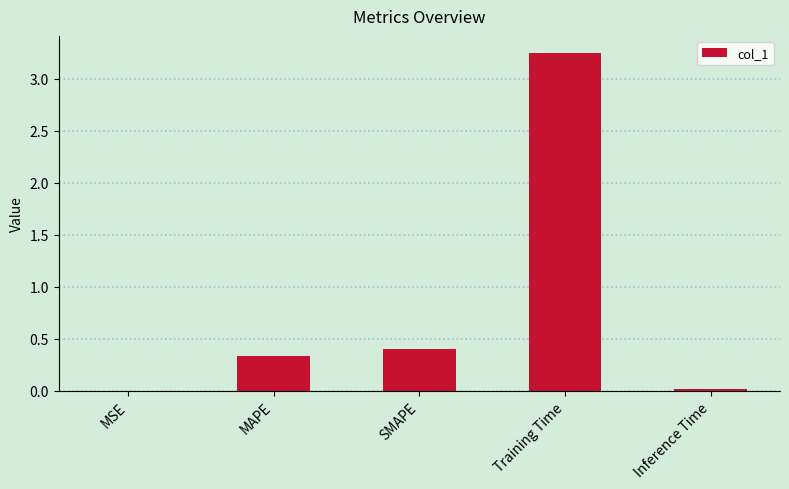

Which label corresponds to the largest value in the chart?

Training Time